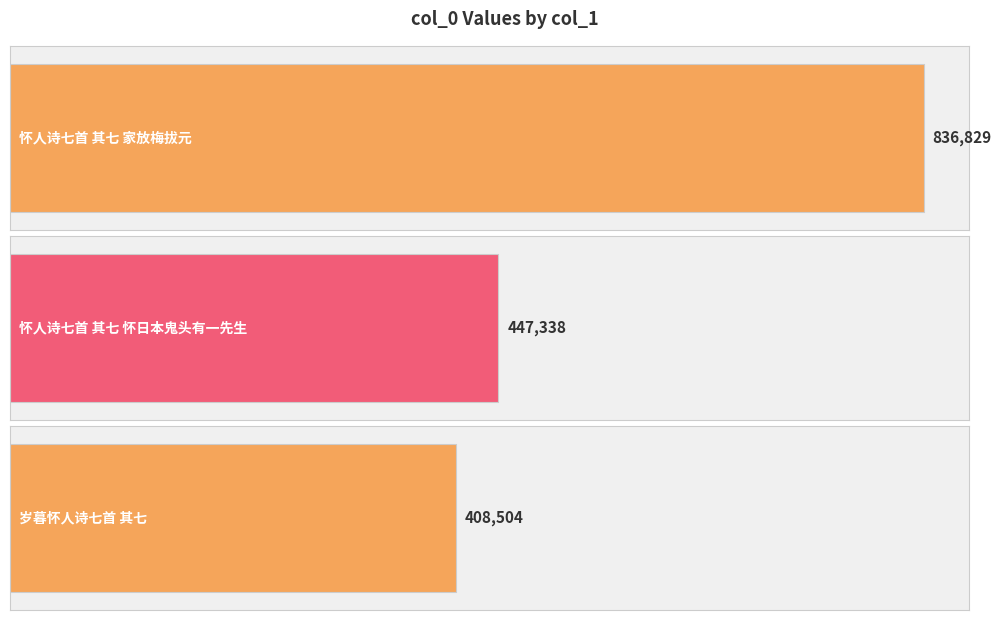

List the labels in order of value, largest first.

怀人诗七首 其七 家放梅拔元, 怀人诗七首 其七 怀日本鬼头有一先生, 岁暮怀人诗七首 其七